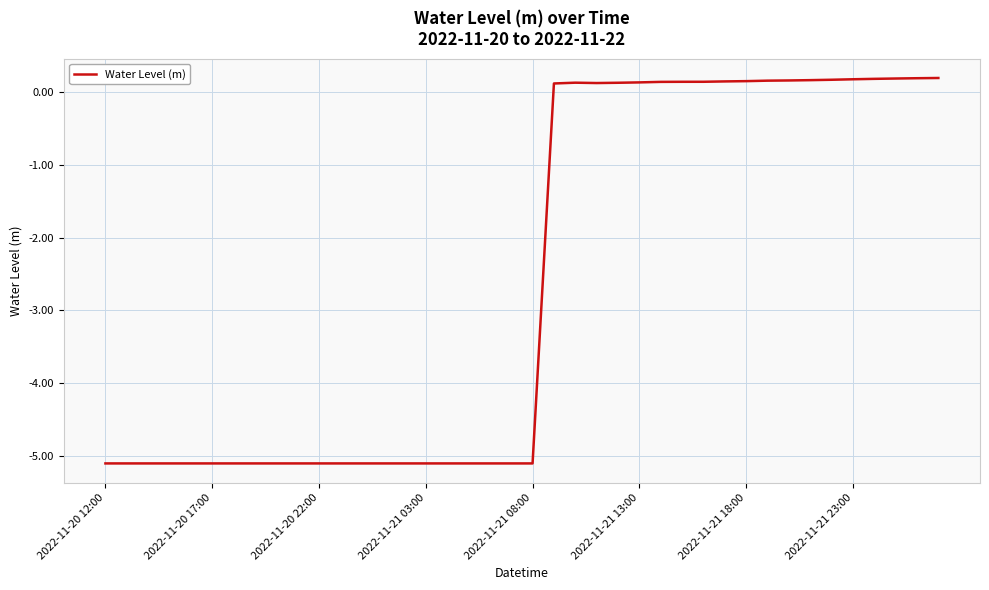

True or false: there are more than 0 points higher than both neighbors.

True